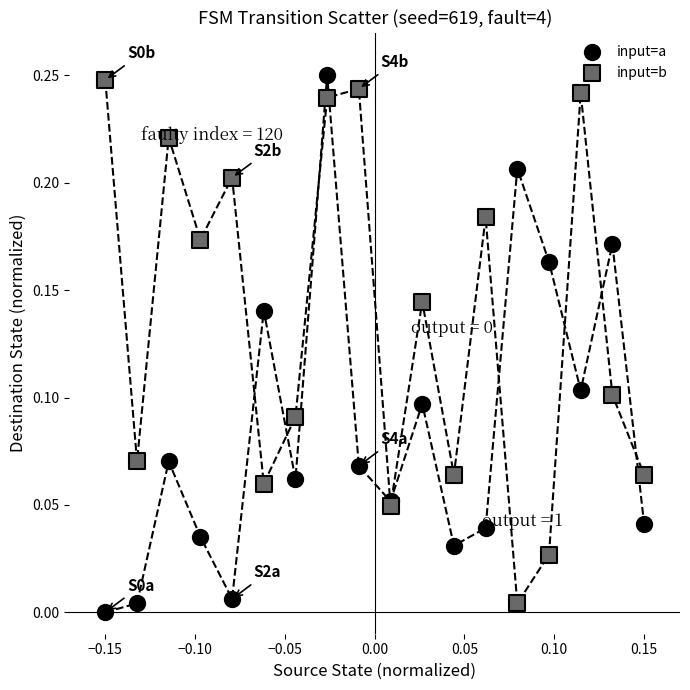

What is the X range (max minus min) for the scatter plot?

0.3